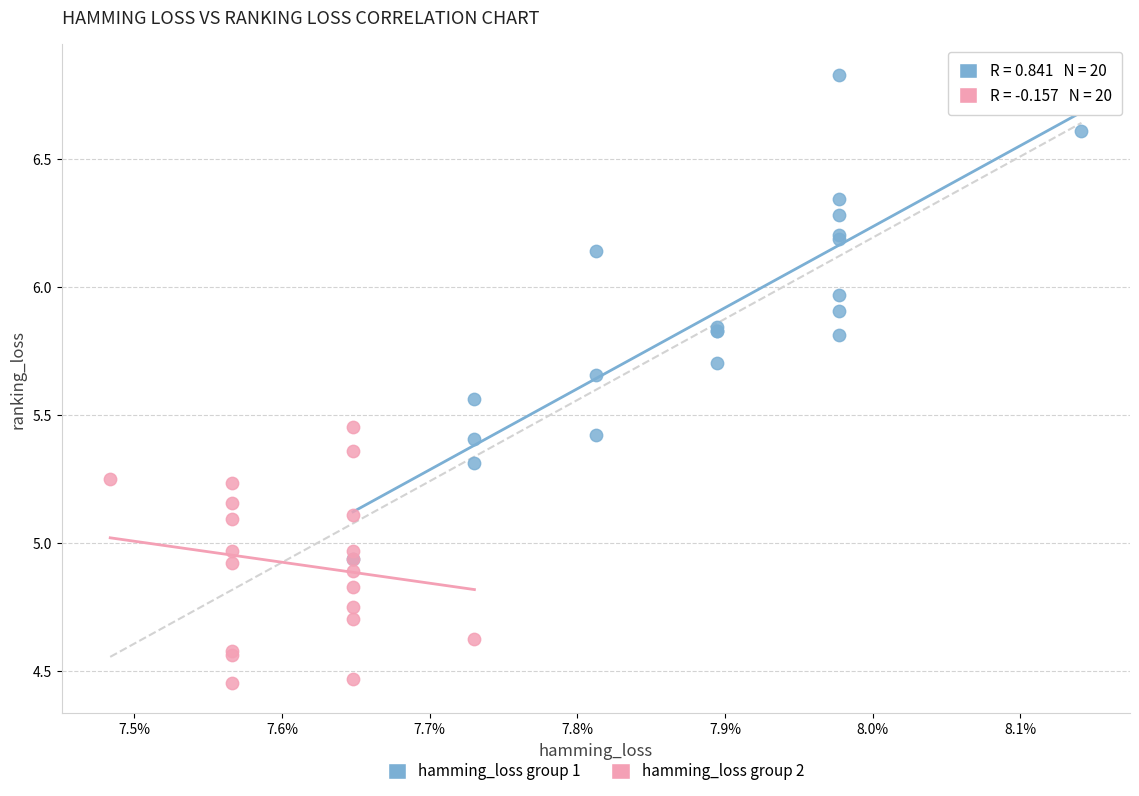

Which series has the widest spread of Y values?

hamming_loss group 1